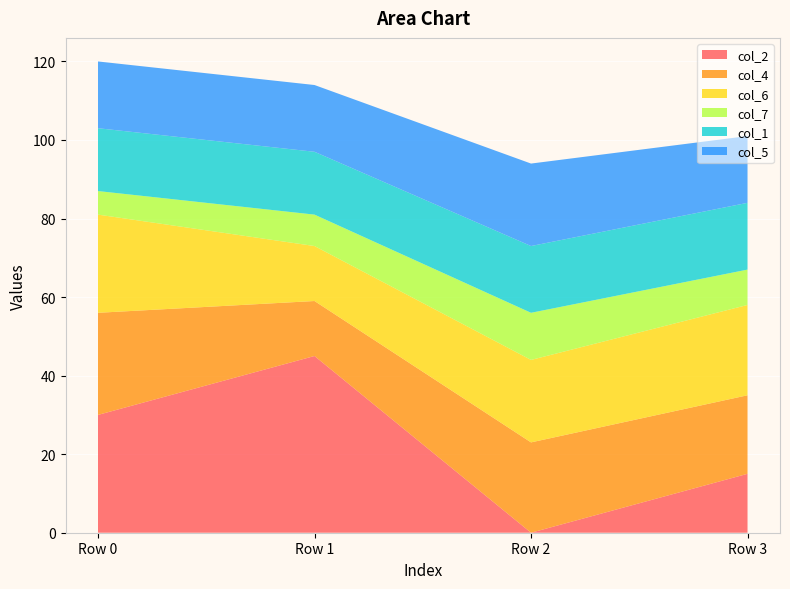

Reading left to right, list all the values displayed in this chart.

col_2: Row 0=30	Row 1=45	Row 2=0	Row 3=15
col_4: Row 0=26	Row 1=14	Row 2=23	Row 3=20
col_6: Row 0=25	Row 1=14	Row 2=21	Row 3=23
col_7: Row 0=6	Row 1=8	Row 2=12	Row 3=9
col_1: Row 0=16	Row 1=16	Row 2=17	Row 3=17
col_5: Row 0=17	Row 1=17	Row 2=21	Row 3=17